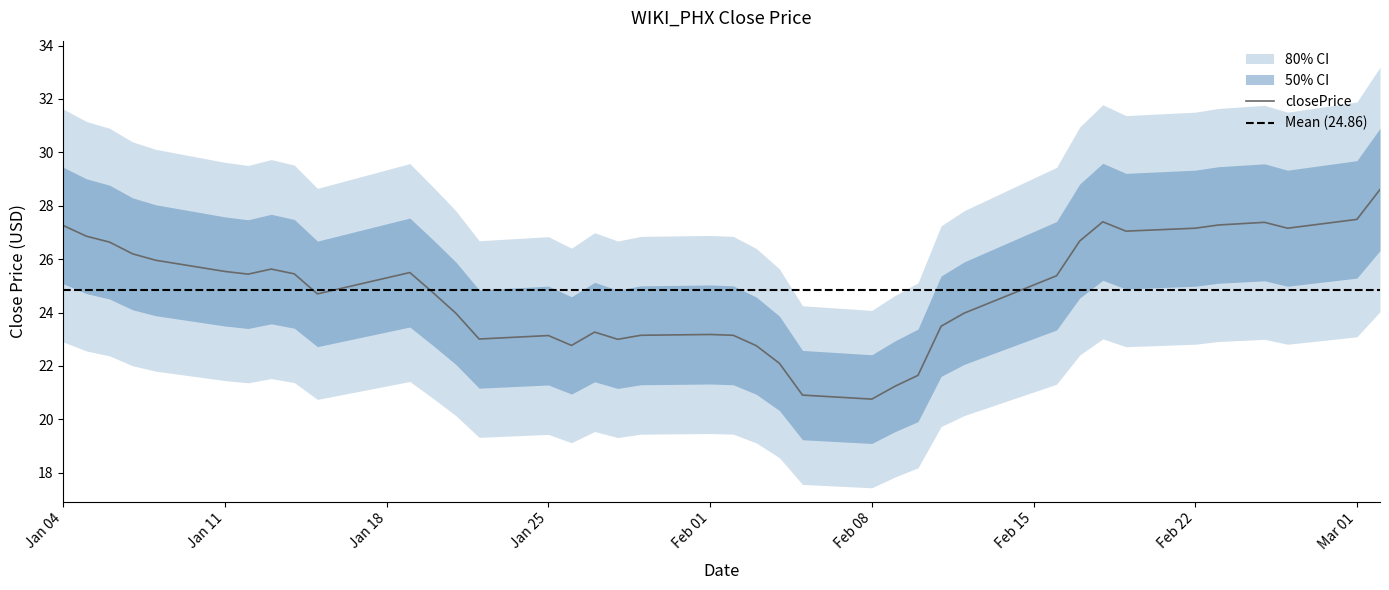

Count the number of categories in the chart.

40